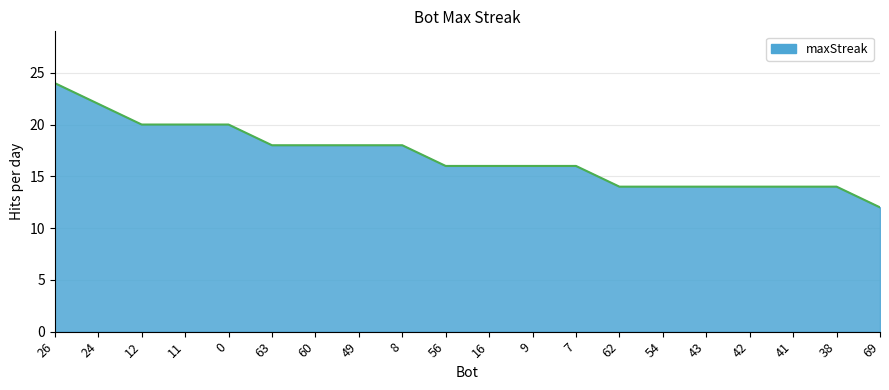

What is the change in value from 49 to 7?

-2